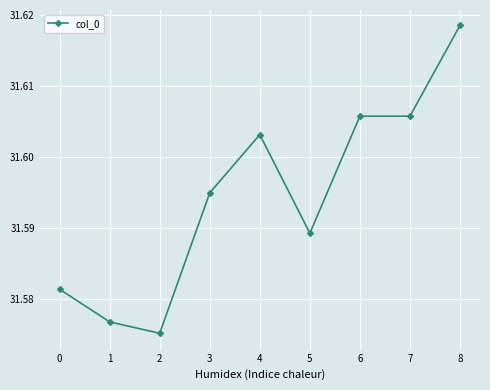

What is the sum of all values?

284.4